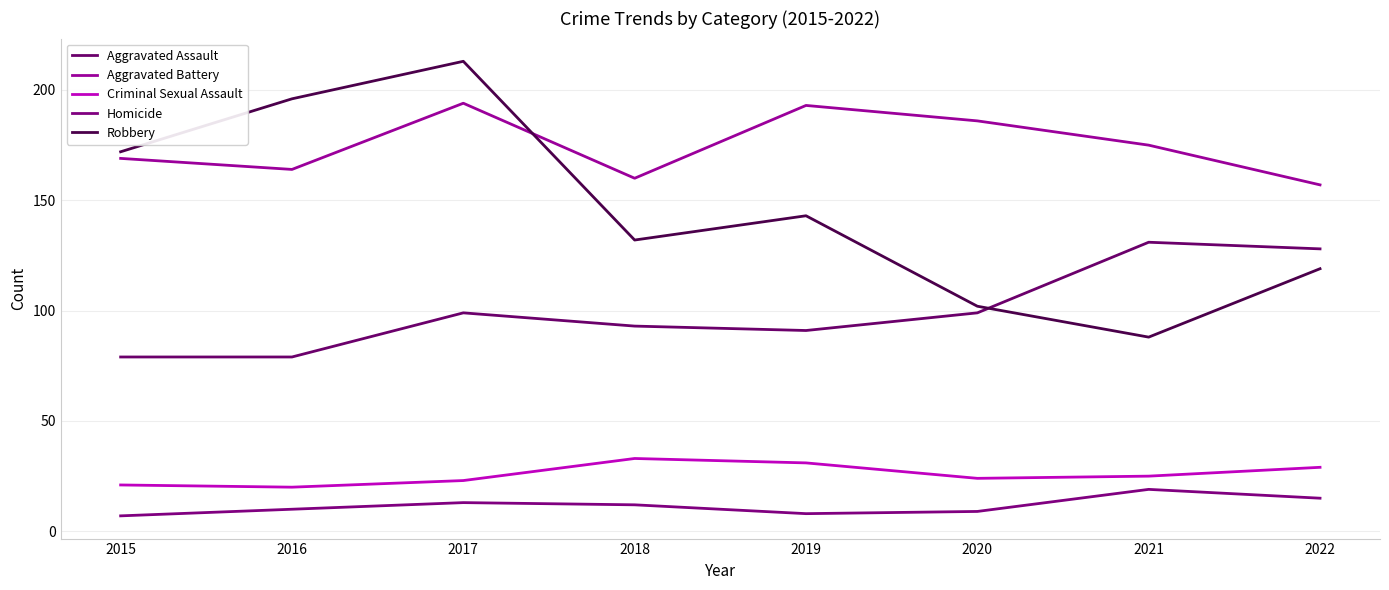

How many series are shown in this chart?

5